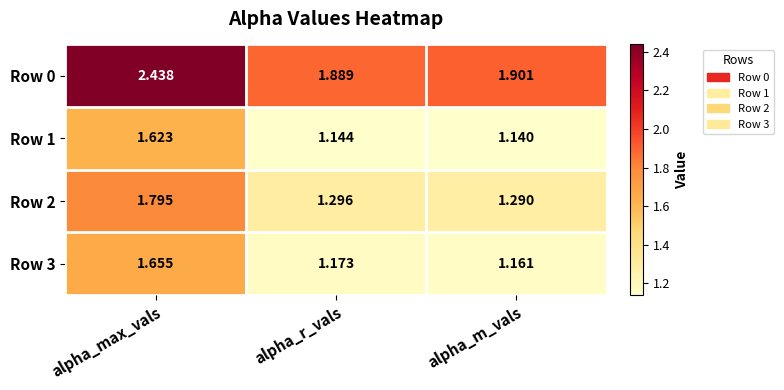

Where is Row 2 nearest to the value 1?

alpha_m_vals